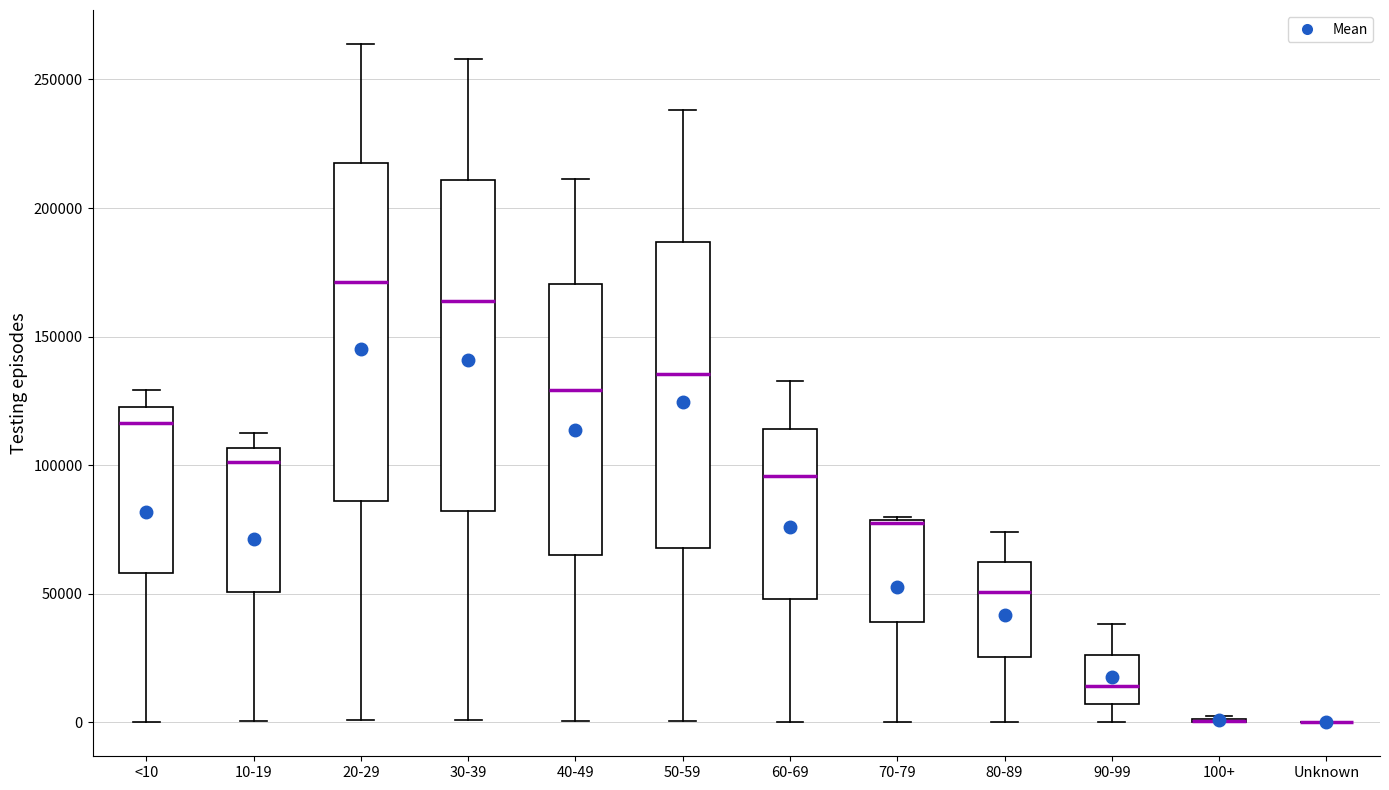

Where does the median line of the box for 20-29 sit on the y-axis? The values are not printed on the chart, so give them approximately, as read against the axis.

170000